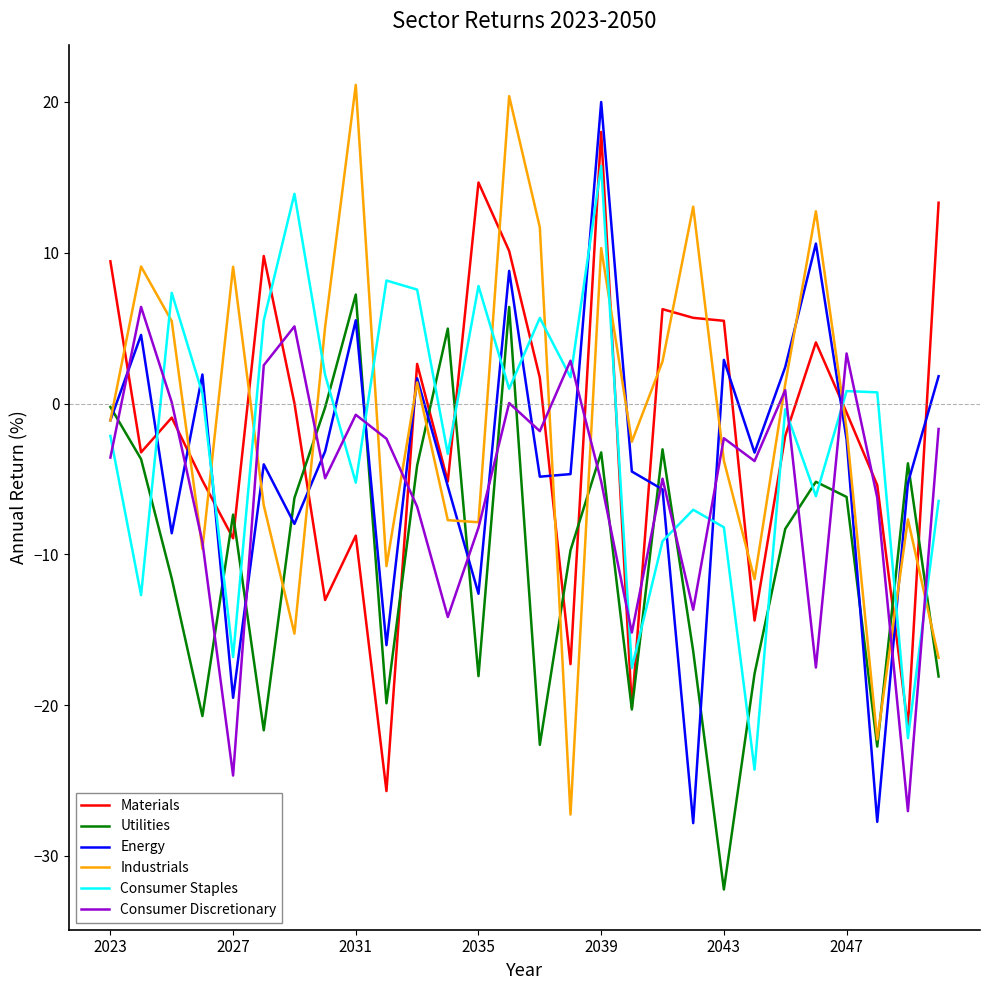

What is the minimum value for Consumer Discretionary?

-27.0